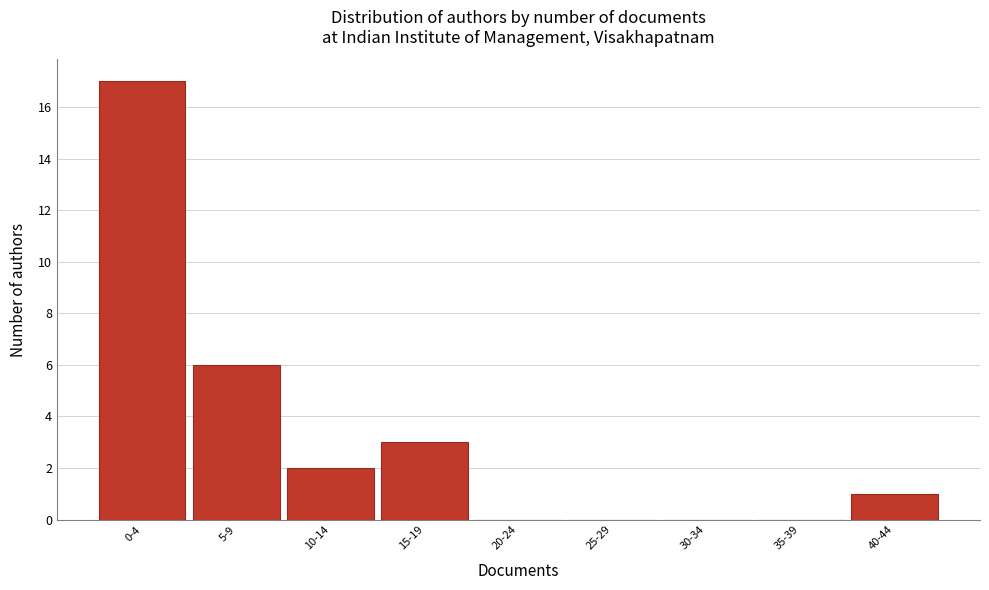

Reading left to right, transcribe all the data shown in this chart.

0-4=17	5-9=6	10-14=2	15-19=3	20-24=0	25-29=0	30-34=0	35-39=0	40-44=1